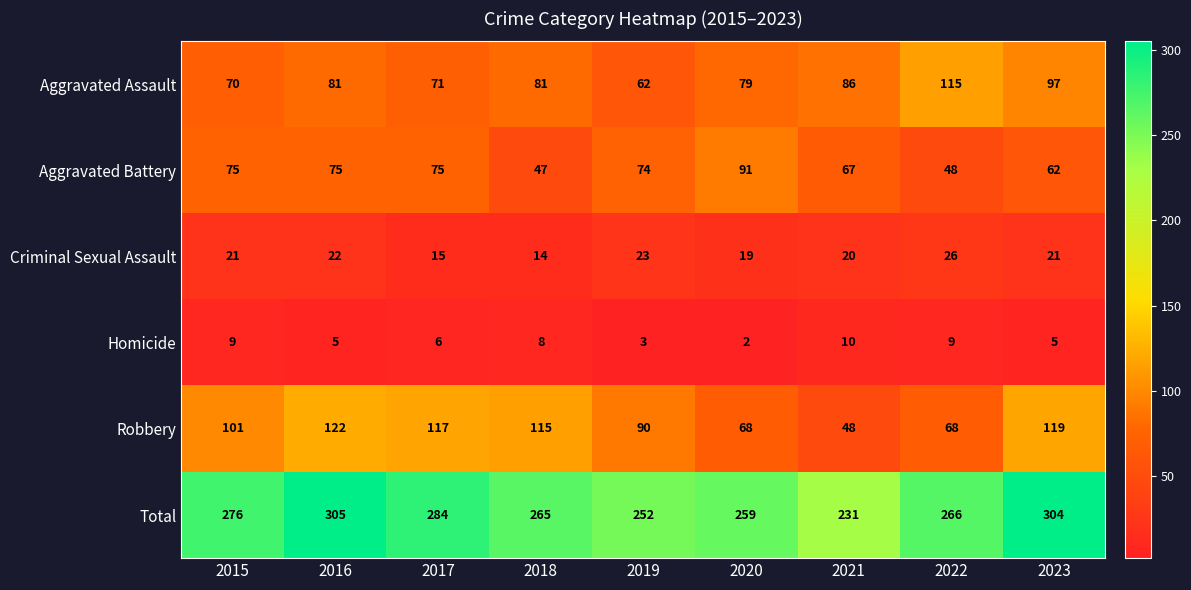

What is the difference between the highest and lowest values at 2022?

257